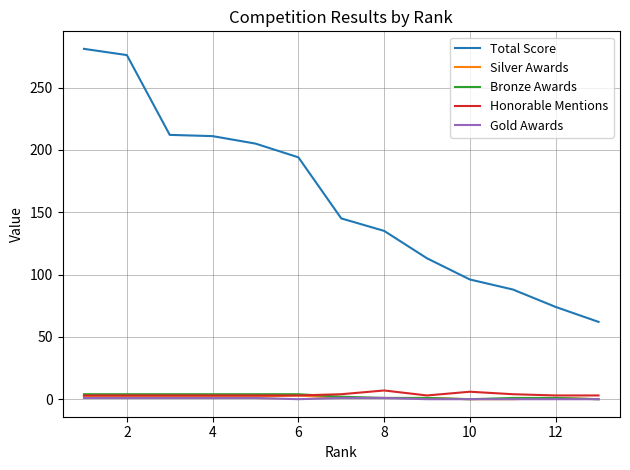

How many Honorable Mentions values are between 3 and 4?

11